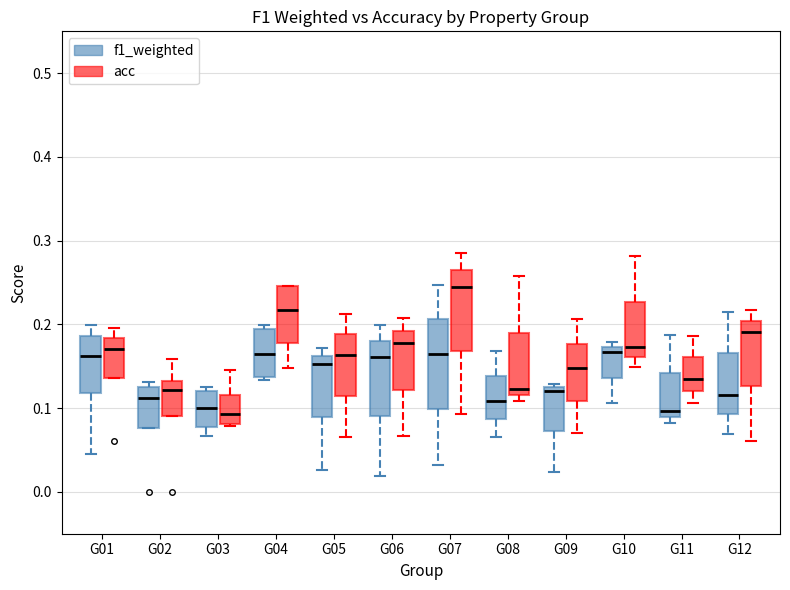

Reading left to right, read every box against the y-axis: the position of its median line, the range the box covers, and the ends of its whiskers. The values are not printed on the chart, so give them approximately, as read against the axis.

G01 (f1_weighted): median 0.16, box 0.12 to 0.19, whiskers 0.05 to 0.20
G01 (acc): median 0.17, box 0.14 to 0.18, whiskers 0.14 to 0.20
G02 (f1_weighted): median 0.11, box 0.08 to 0.13, whiskers 0.08 to 0.13 (just above the box's upper edge)
G02 (acc): median 0.12, box 0.09 to 0.13, whiskers 0.09 to 0.16
G03 (f1_weighted): median 0.10, box 0.08 to 0.12, whiskers 0.07 to 0.13
G03 (acc): median 0.09, box 0.08 to 0.12, whiskers 0.08 to 0.15
G04 (f1_weighted): median 0.17, box 0.14 to 0.19, whiskers 0.13 to 0.20
G04 (acc): median 0.22, box 0.18 to 0.25, whiskers 0.15 to 0.25
G05 (f1_weighted): median 0.15, box 0.09 to 0.16, whiskers 0.03 to 0.17
G05 (acc): median 0.16, box 0.11 to 0.19, whiskers 0.07 to 0.21
G06 (f1_weighted): median 0.16, box 0.09 to 0.18, whiskers 0.02 to 0.20
G06 (acc): median 0.18, box 0.12 to 0.19, whiskers 0.07 to 0.21
G07 (f1_weighted): median 0.17, box 0.10 to 0.21, whiskers 0.03 to 0.25
G07 (acc): median 0.24, box 0.17 to 0.27, whiskers 0.09 to 0.29
G08 (f1_weighted): median 0.11, box 0.09 to 0.14, whiskers 0.07 to 0.17
G08 (acc): median 0.12 (just above the box's lower edge), box 0.12 to 0.19, whiskers 0.11 to 0.26
G09 (f1_weighted): median 0.12 (just below the box's upper edge), box 0.07 to 0.12, whiskers 0.02 to 0.13
G09 (acc): median 0.15, box 0.11 to 0.18, whiskers 0.07 to 0.21
G10 (f1_weighted): median 0.17 (just below the box's upper edge), box 0.14 to 0.17, whiskers 0.11 to 0.18
G10 (acc): median 0.17, box 0.16 to 0.23, whiskers 0.15 to 0.28
G11 (f1_weighted): median 0.10, box 0.09 to 0.14, whiskers 0.08 to 0.19
G11 (acc): median 0.14, box 0.12 to 0.16, whiskers 0.11 to 0.19
G12 (f1_weighted): median 0.12, box 0.09 to 0.17, whiskers 0.07 to 0.21
G12 (acc): median 0.19, box 0.13 to 0.20, whiskers 0.06 to 0.22